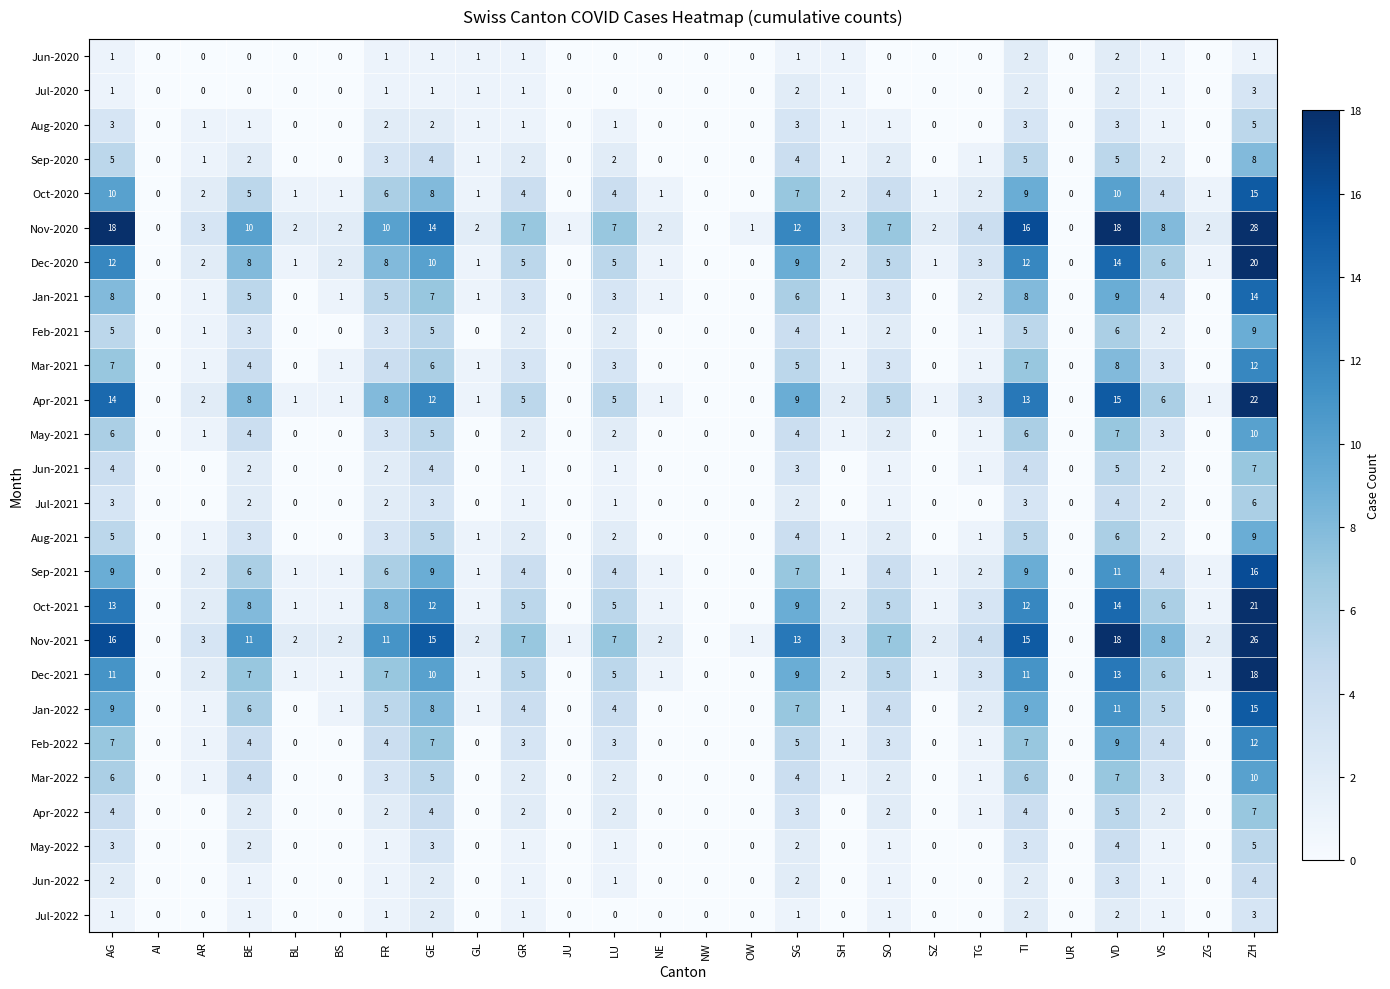

Count the number of categories in the chart.

26